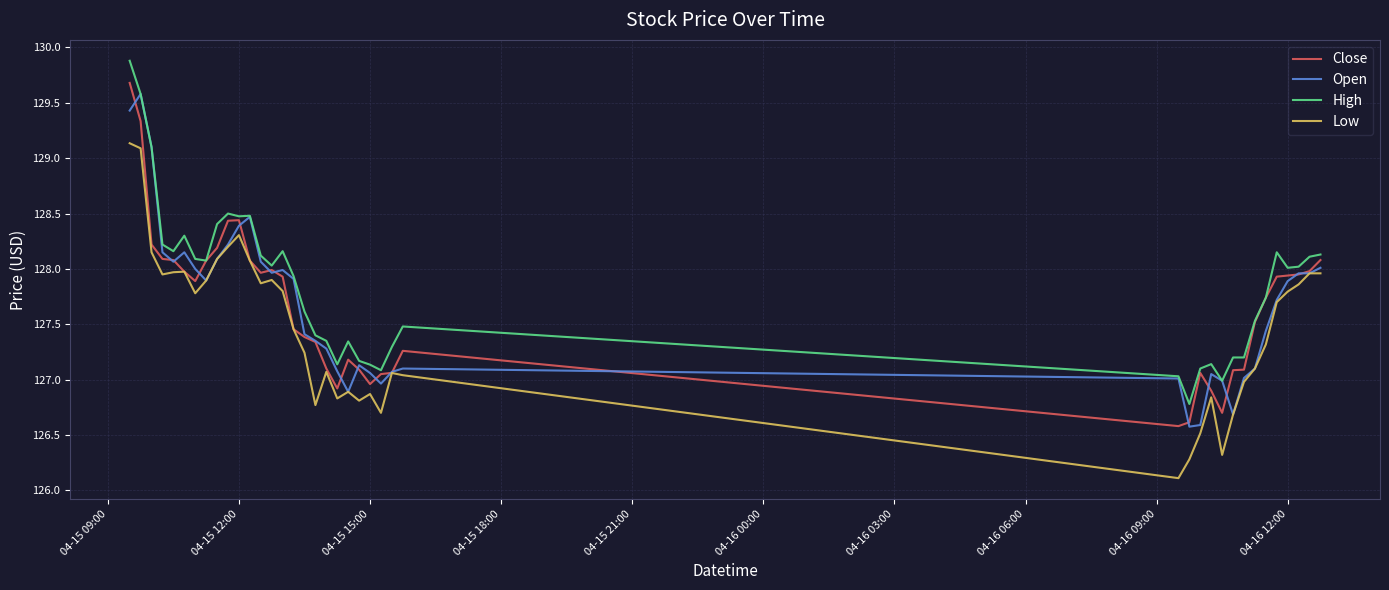

What is the maximum value for Open?

129.6